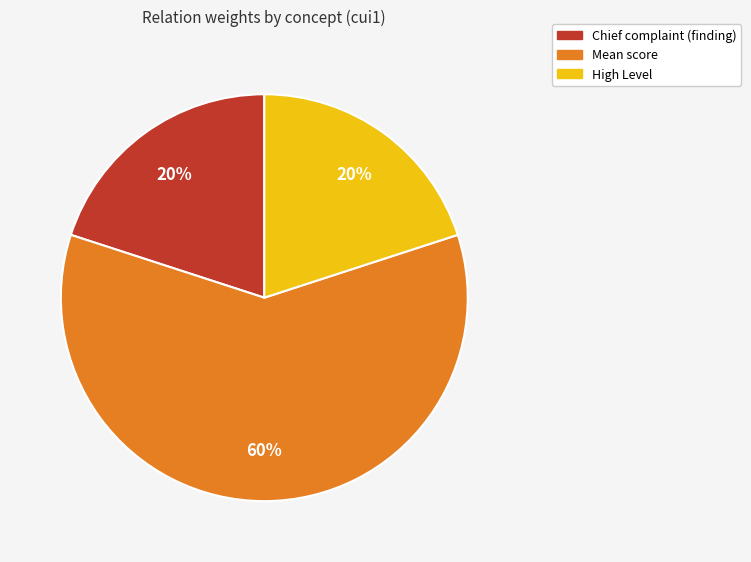

Is there a majority slice in this chart?

Yes